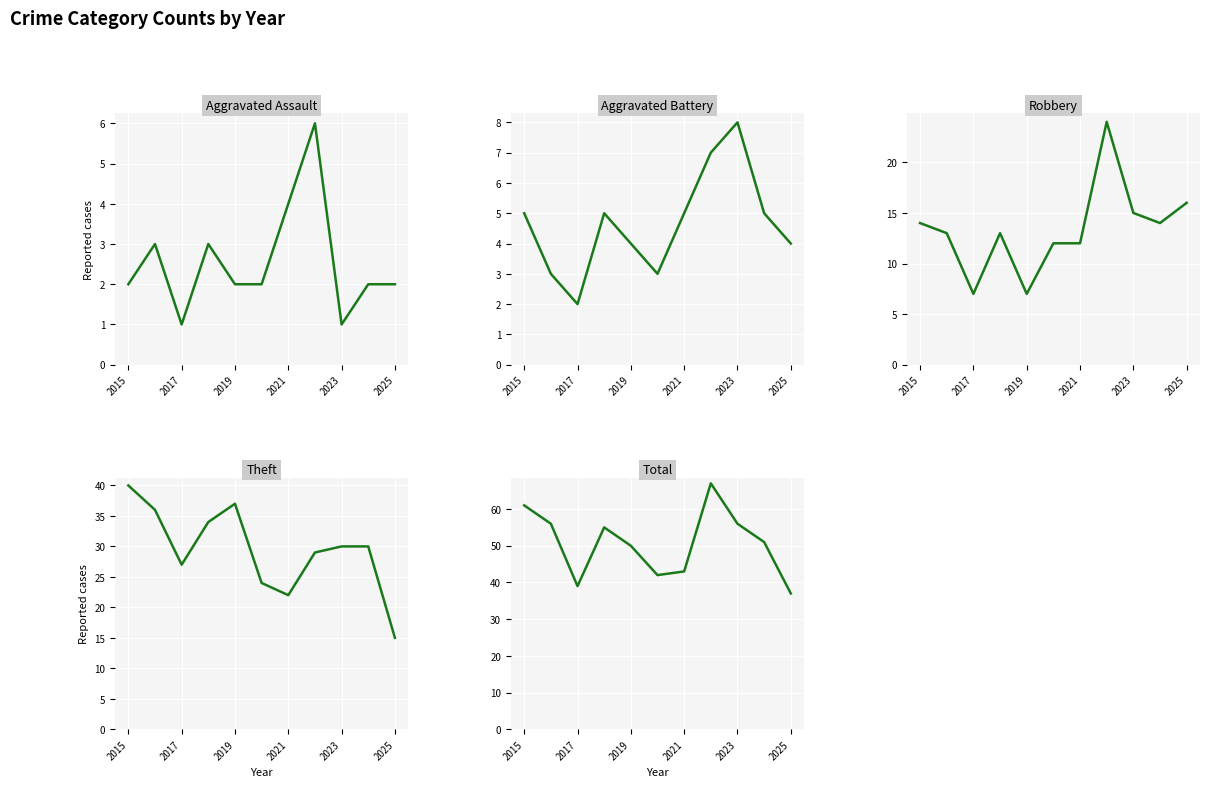

How many lines are shown in the chart?

5